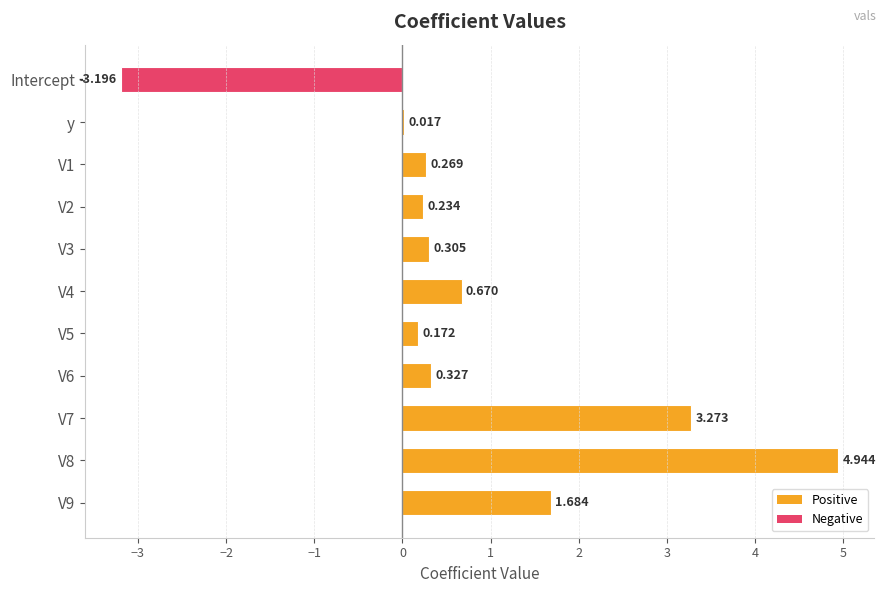

Where is the data nearest to the value 0?

y